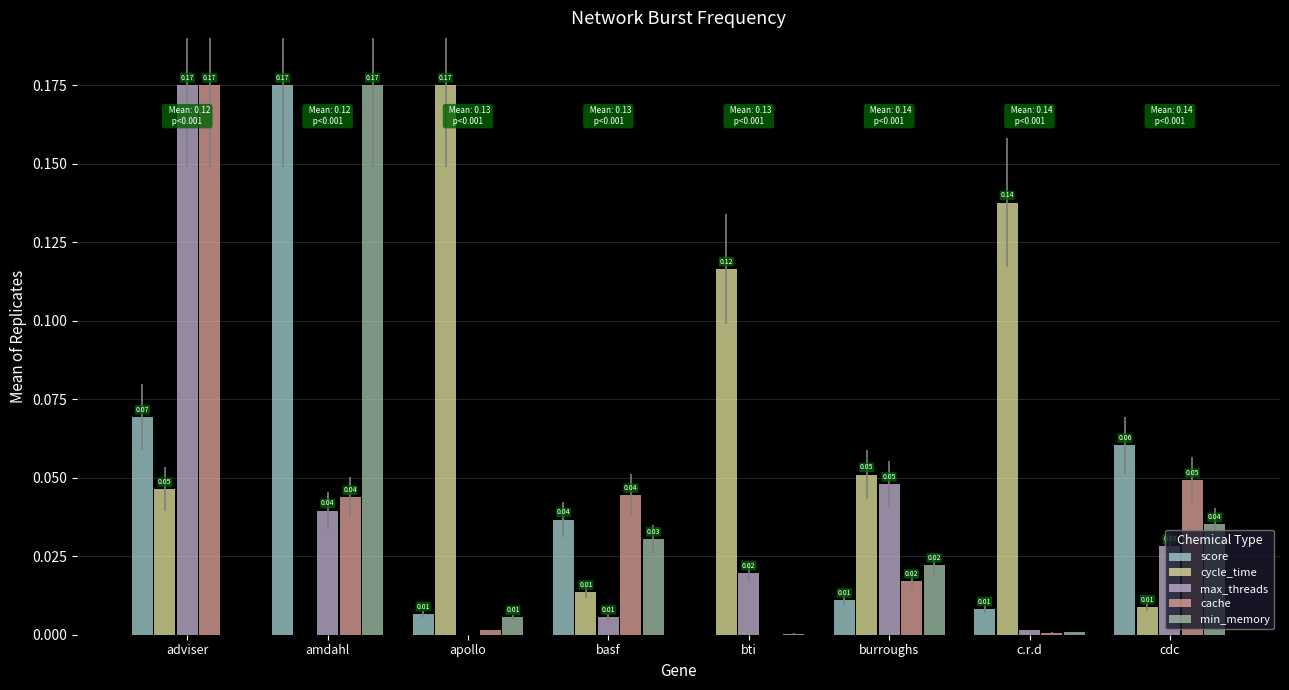

Which series changed the most between basf and bti?

cycle_time